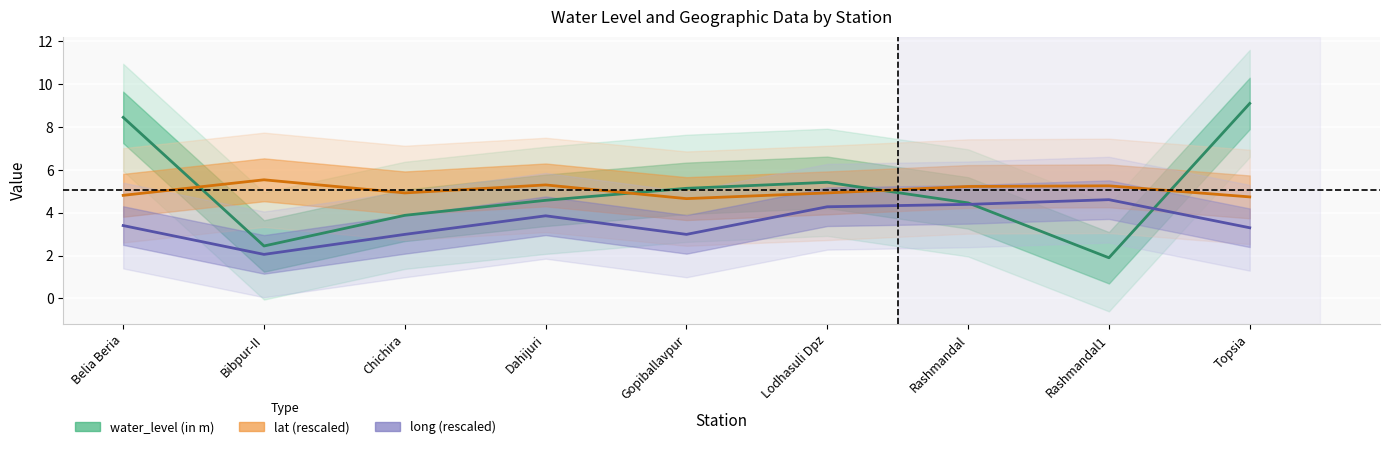

True or false: long (rescaled) and lat (rescaled) cross at least once.

False